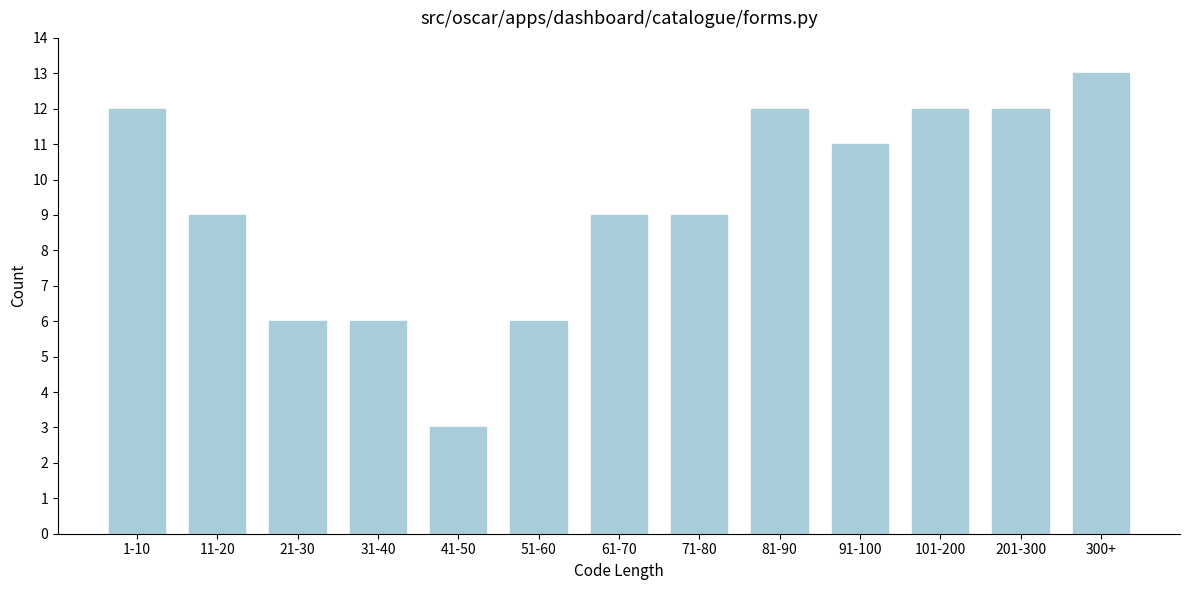

Reading left to right, what are all the values shown in this chart?

12	9	6	6	3	6	9	9	12	11	12	12	13